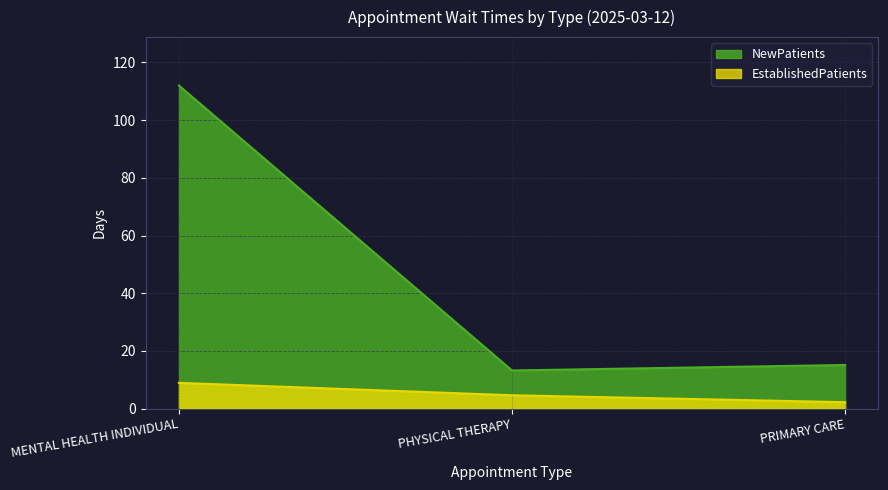

Which category has the highest value in the NewPatients series?

MENTAL HEALTH INDIVIDUAL